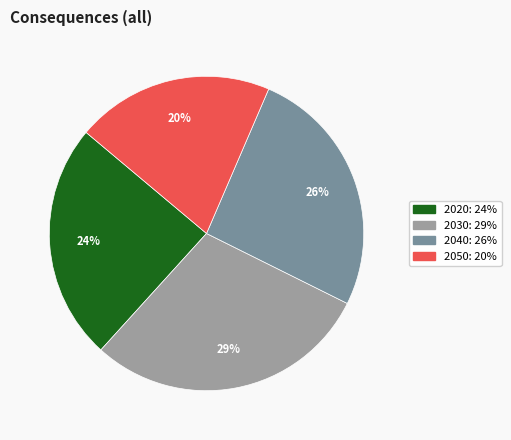

Between 2030 and 2020, which is larger?

2030